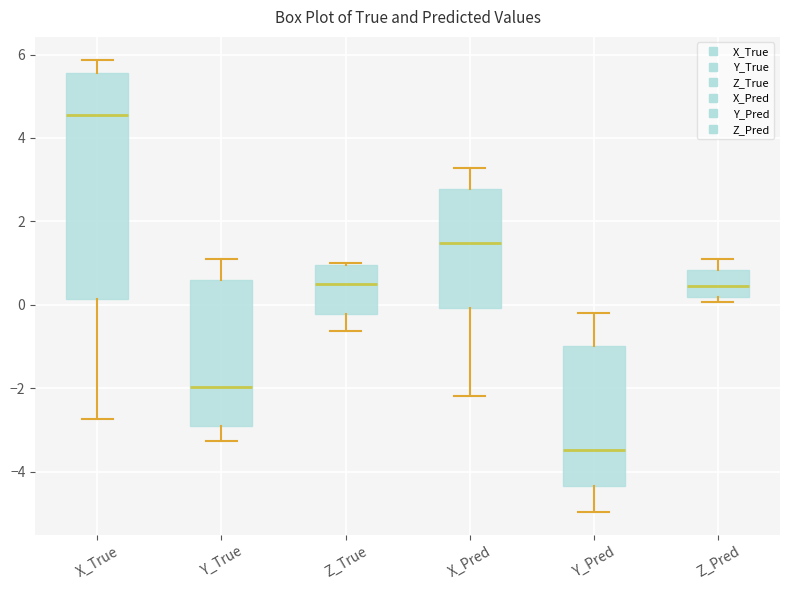

Reading left to right, read every box against the y-axis: the position of its median line, the range the box covers, and the ends of its whiskers. The values are not printed on the chart, so give them approximately, as read against the axis.

X_True: median 4.6, box 0.2 to 5.6, whiskers -2.8 to 5.8
Y_True: median -2.0, box -3.0 to 0.6, whiskers -3.2 to 1.2
Z_True: median 0.4, box -0.2 to 1.0, whiskers -0.6 to 1.0
X_Pred: median 1.4, box 0.0 to 2.8, whiskers -2.2 to 3.2
Y_Pred: median -3.4, box -4.4 to -1.0, whiskers -5.0 to -0.2
Z_Pred: median 0.4, box 0.2 to 0.8, whiskers 0.0 to 1.0